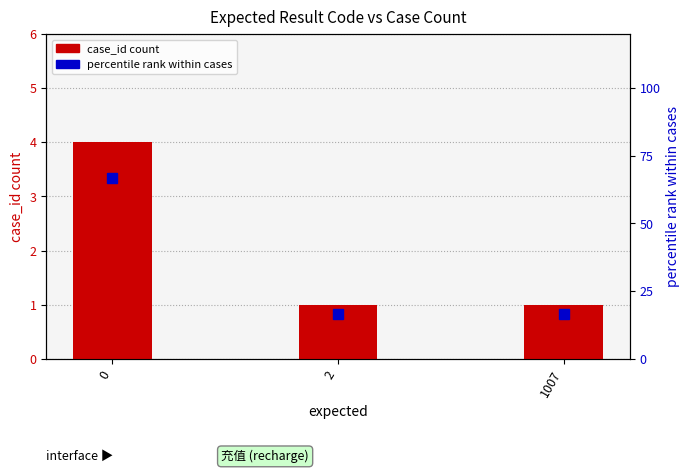

The case_id count series shows 4.0 at 0. True or false?

True